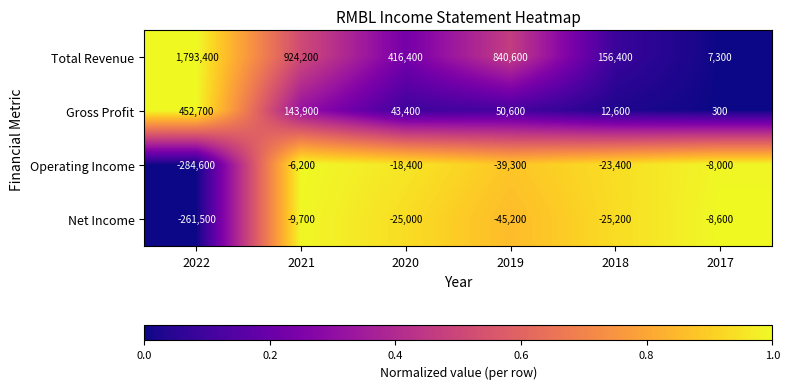

Which category has the lowest value across all series?

2022